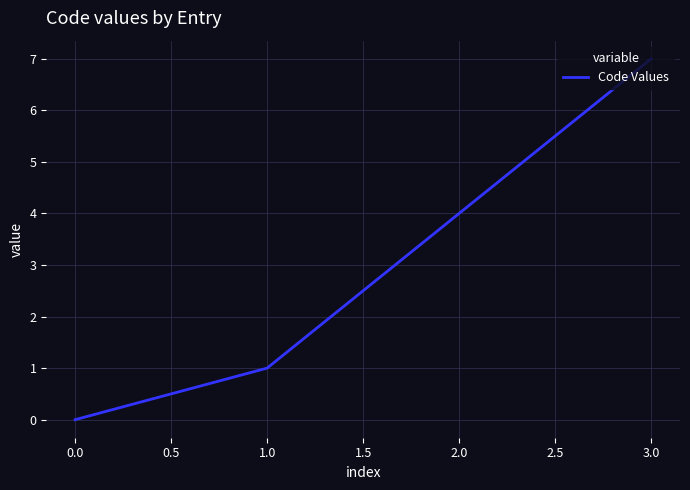

Does the chart display data point markers on the line(s)?

No